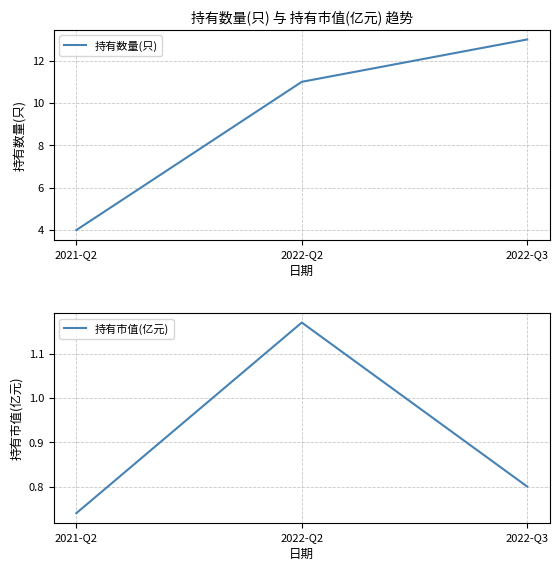

What is the spread (max minus min) of values at 2022-Q2?

9.8